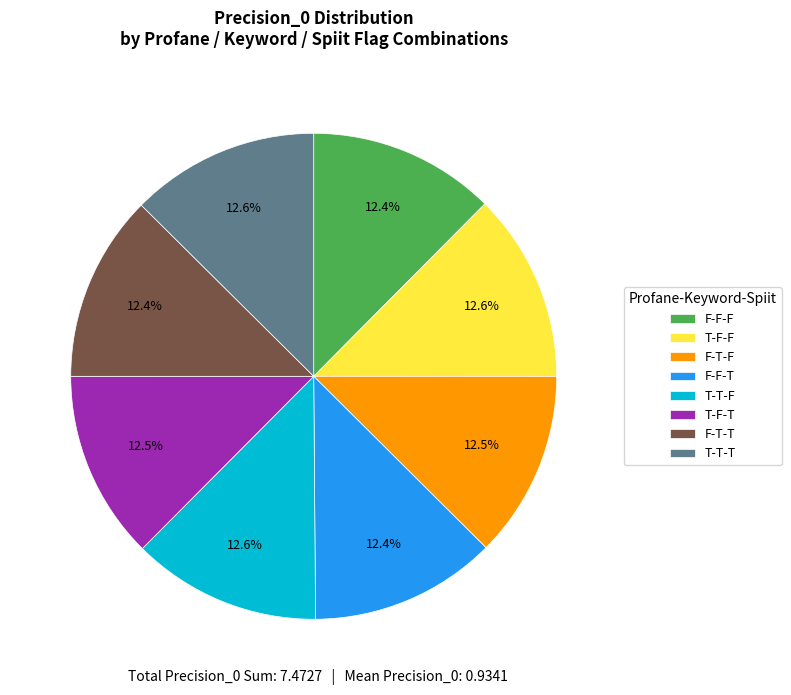

Is there any slice that represents more than half of the pie?

No